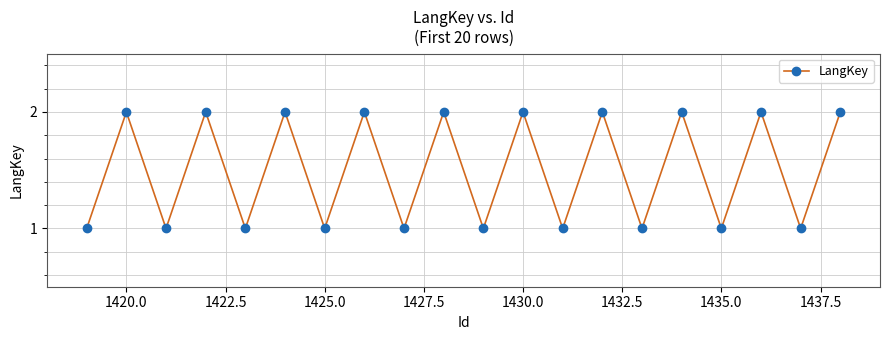

How many data points does each series have?

20